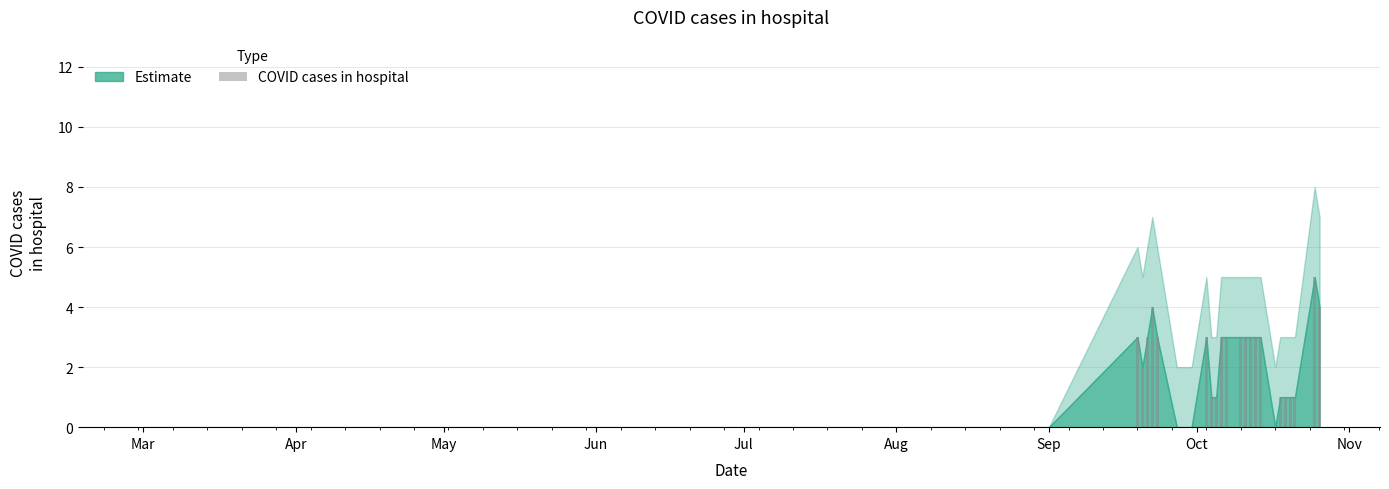

What is the greatest value displayed?

5